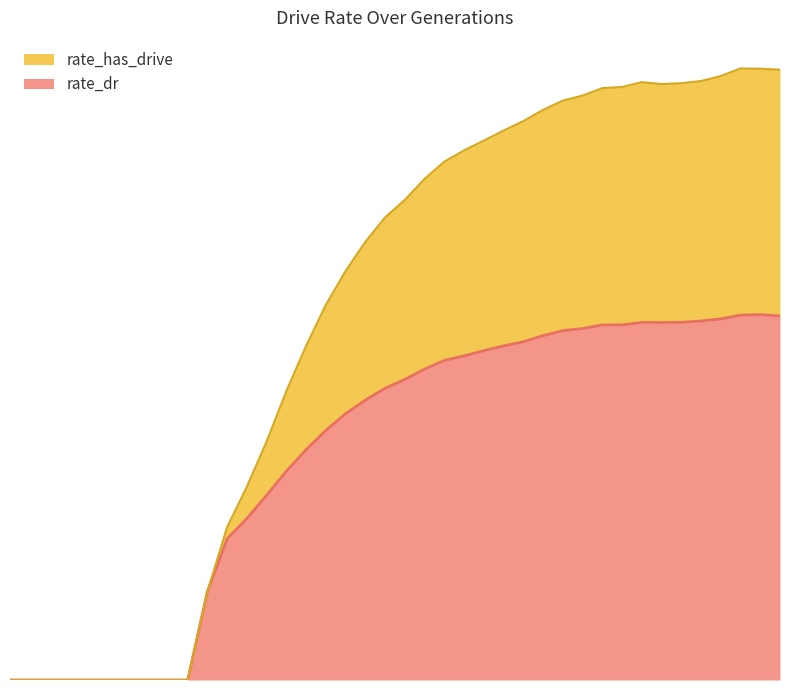

Which series has the largest total across all categories?

rate_has_drive